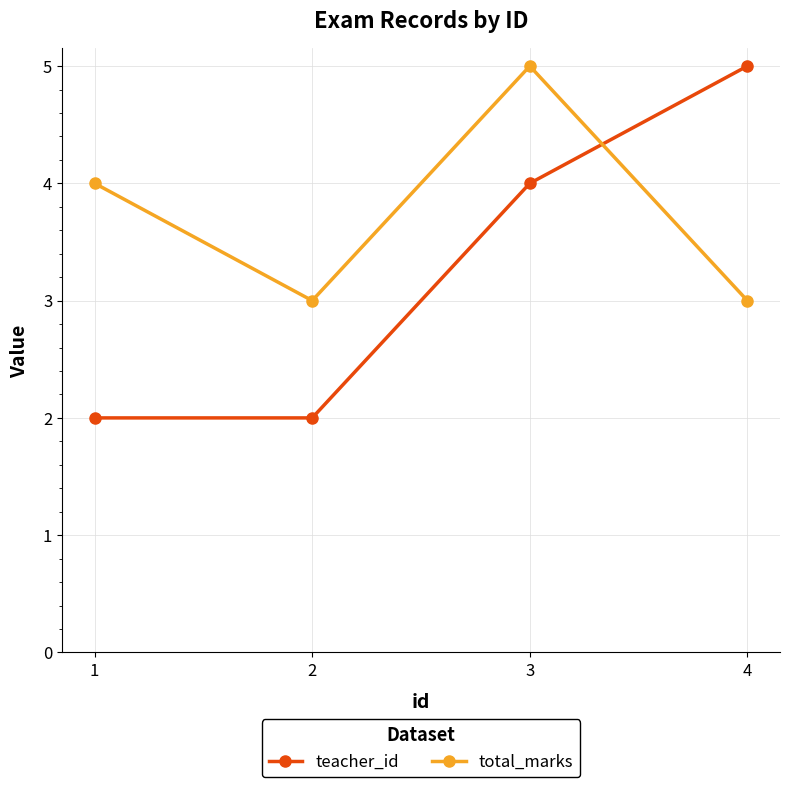

True or false: total_marks has a value of 3 at 4.

True